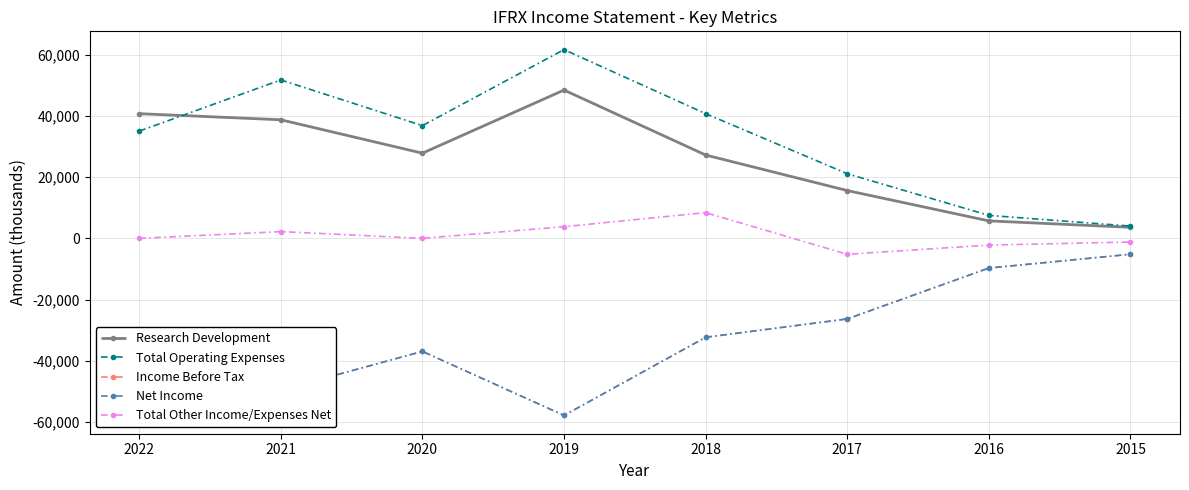

Is this an area chart (filled region under the line)?

No